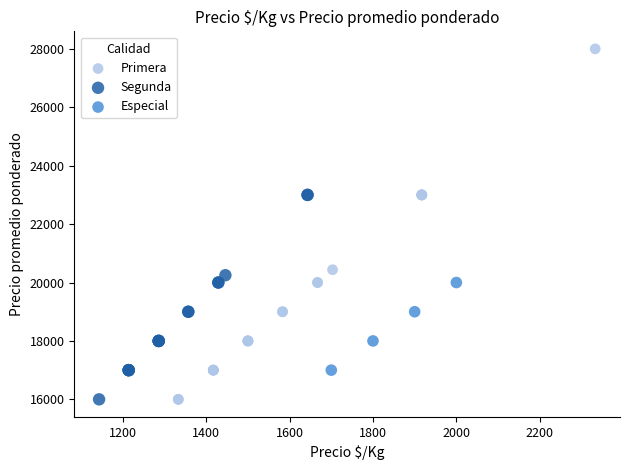

Which series contains the highest Y value?

Primera